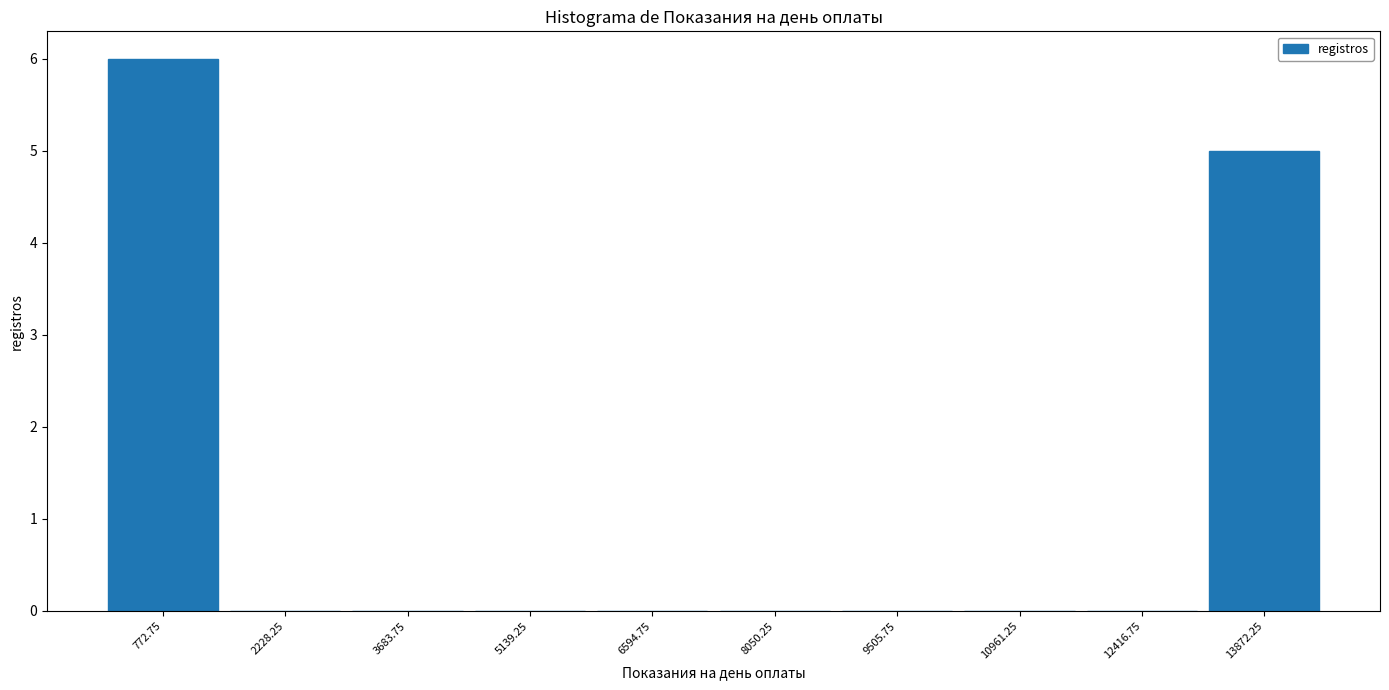

Reading left to right, transcribe this chart: for each bar, give the range it covers on the x-axis and its height. Neither the bar edges nor the heights are printed on the chart, so give them approximately, as read against the axes.

0 to 1600: 6
1600 to 3000: 0
3000 to 4400: 0
4400 to 5800: 0
5800 to 7400: 0
7400 to 8800: 0
8800 to 10200: 0
10200 to 11600: 0
11600 to 13200: 0
13200 to 14600: 5